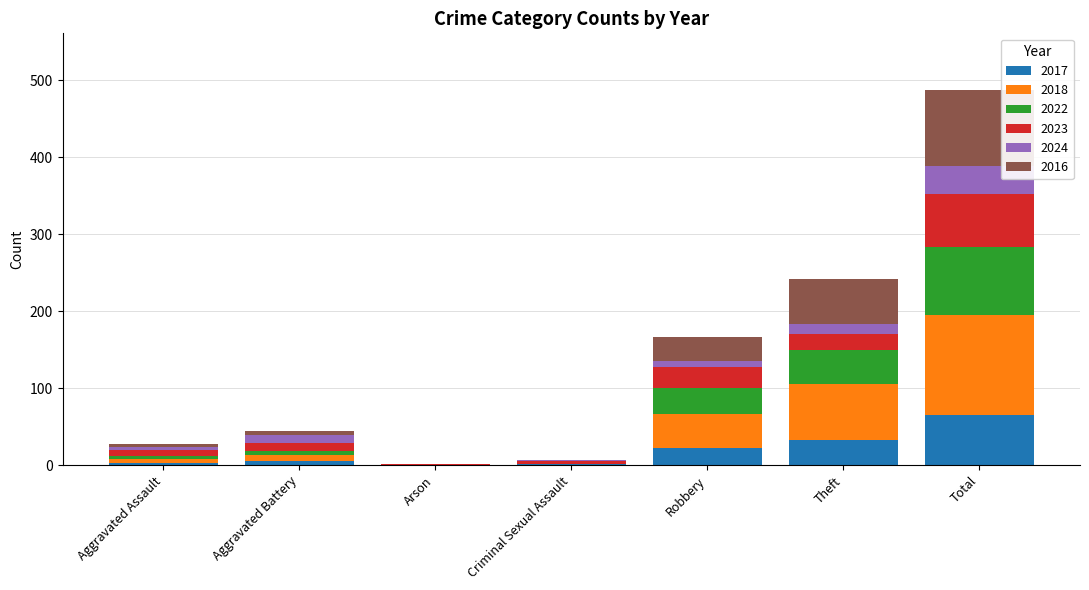

True or false: 2017 has a value of 24 at Arson.

False